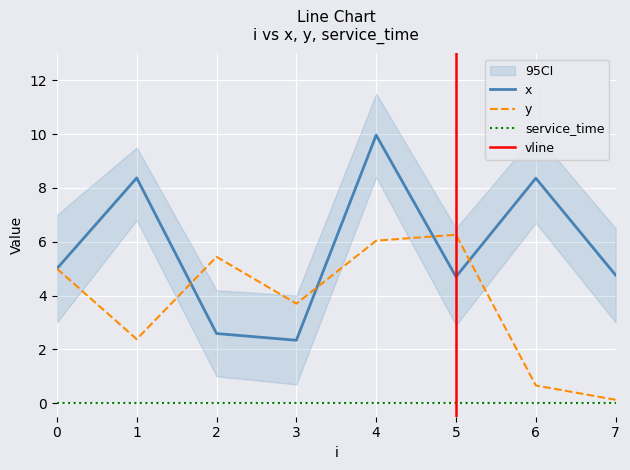

How many intersections are there between y and x?

4